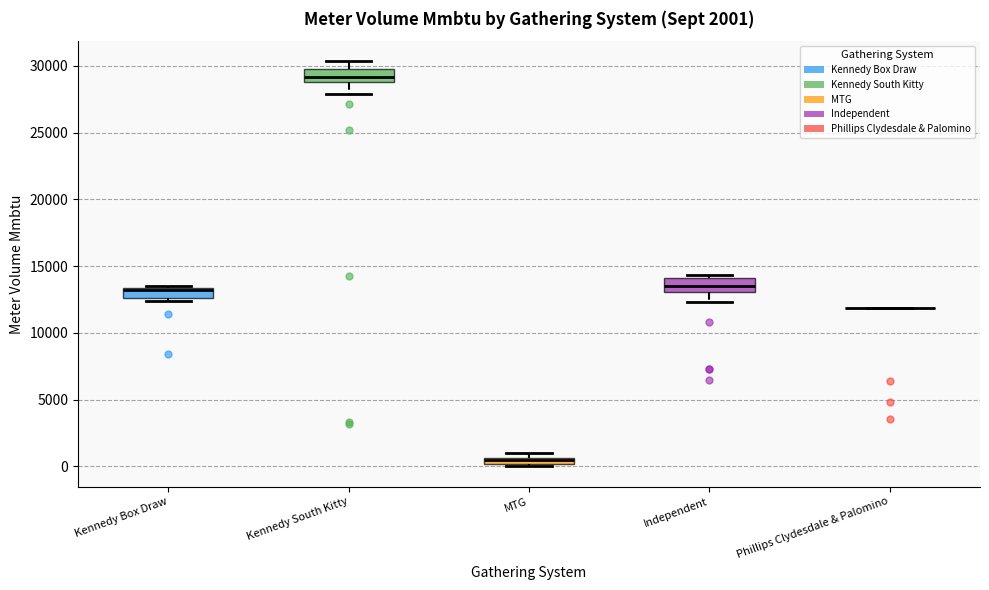

Where is the upper edge of the box for Kennedy Box Draw on the y-axis? The values are not printed on the chart, so give them approximately, as read against the axis.

13500